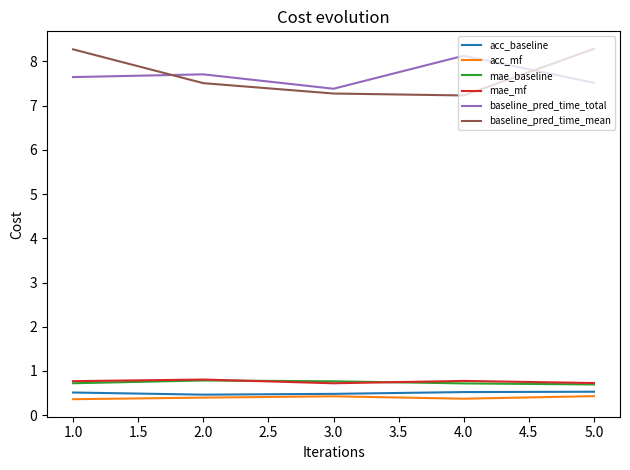

At which category does baseline_pred_time_total reach its first local valley?

3.0